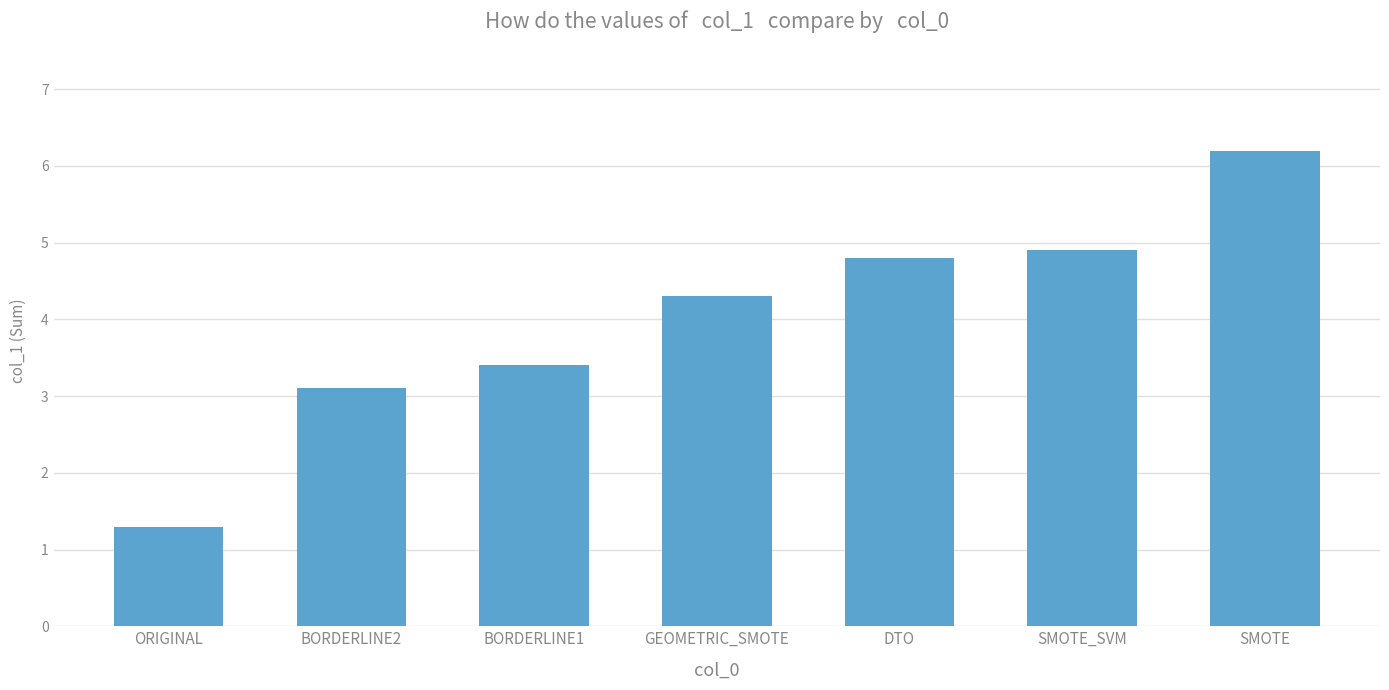

What is the greatest value displayed?

6.2